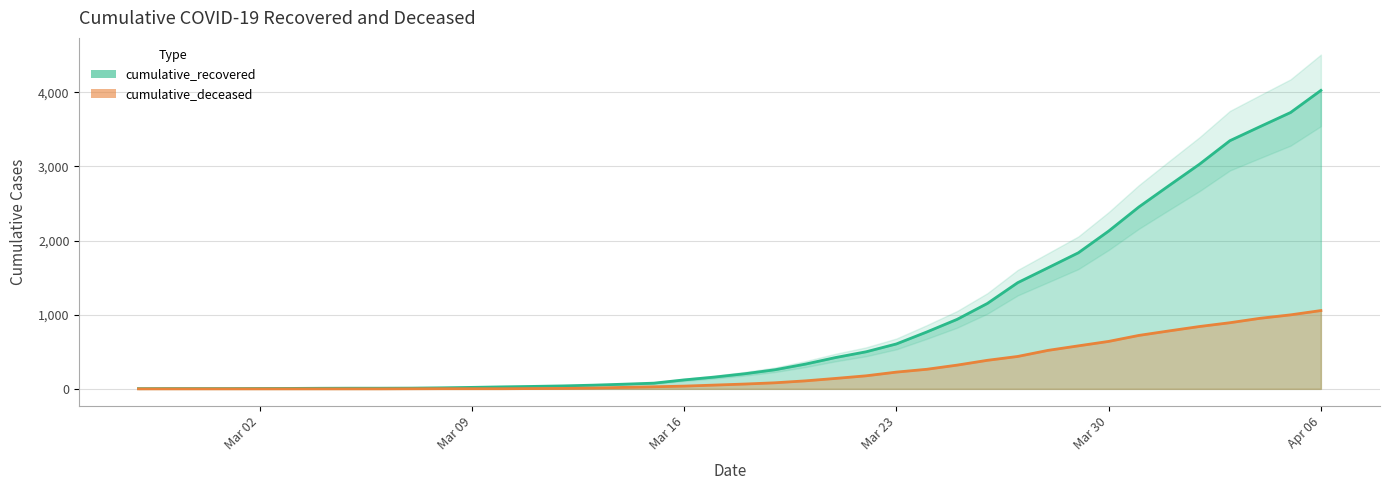

What is the maximum value for cumulative_recovered?

4025